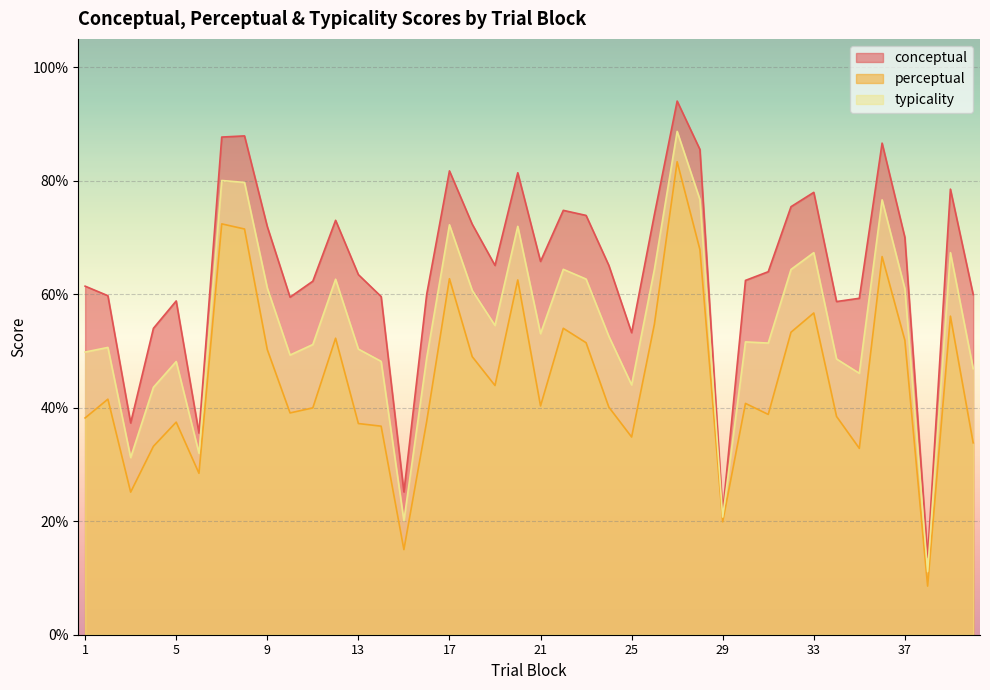

Which series has the widest spread of values?

conceptual